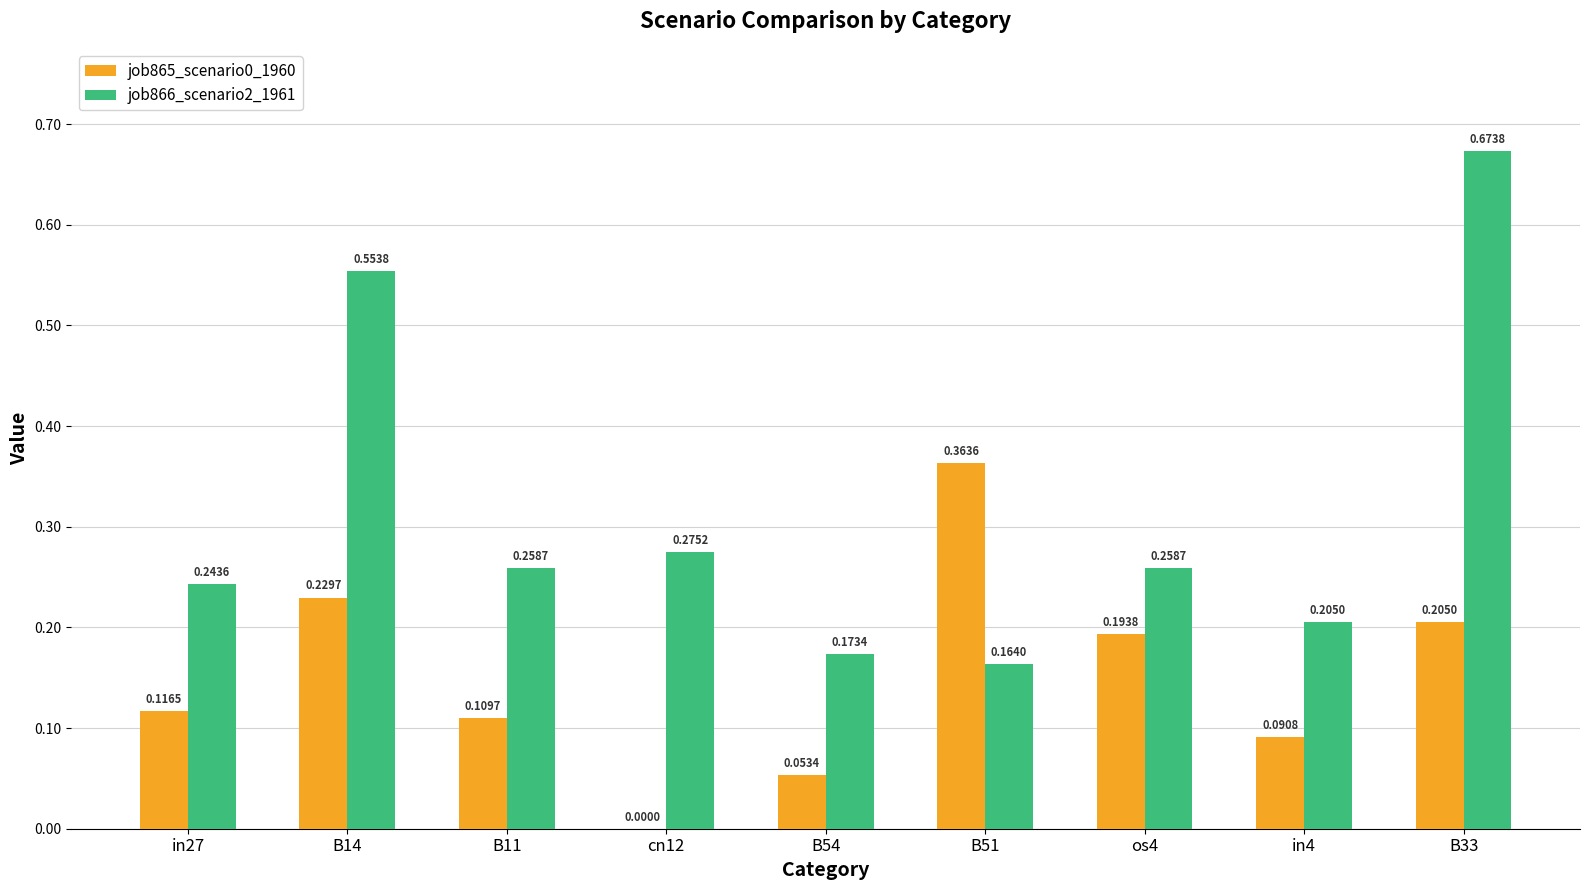

What is the sum of the job865_scenario0_1960 values at B11 and B51?

0.5